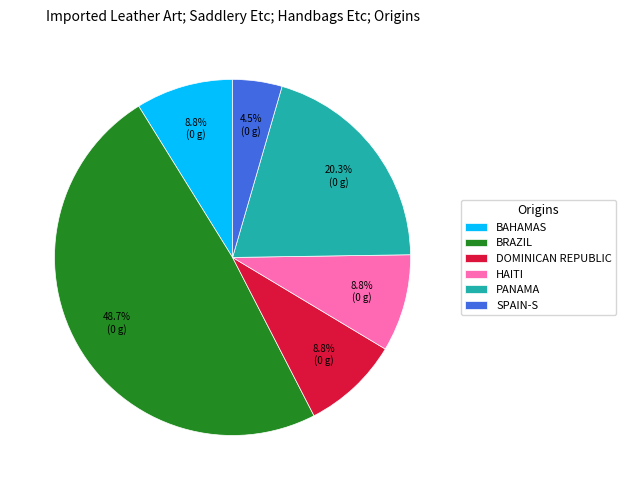

Which slice is the largest?

BRAZIL